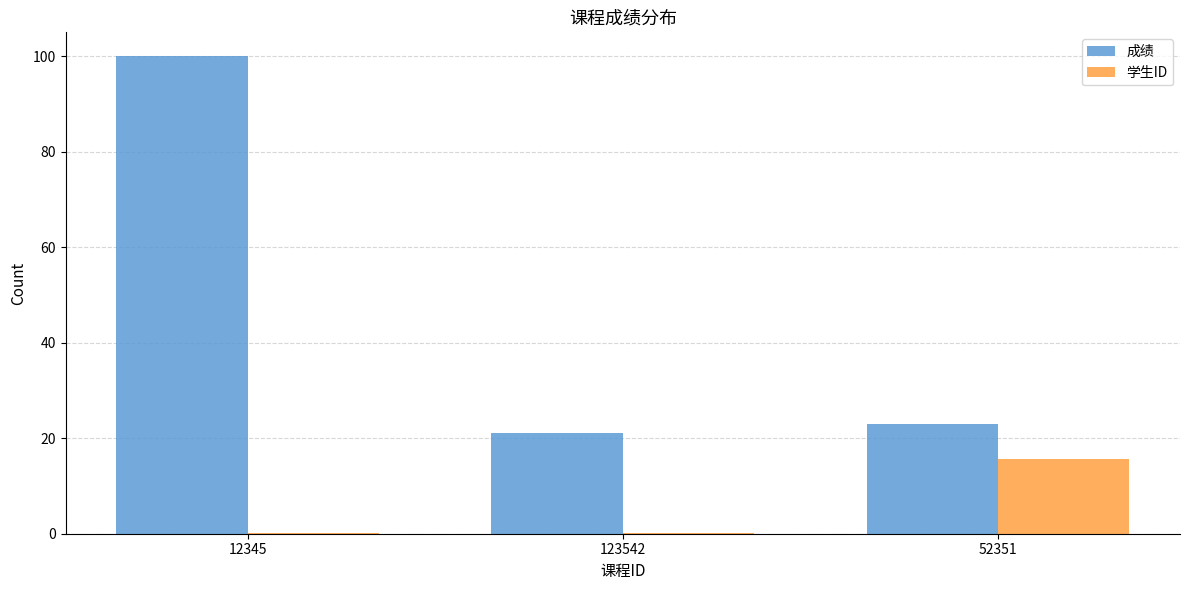

Reading left to right, extract all data points from this chart.

成绩: 12345=100.0	123542=21.0	52351=23.0
学生ID: 12345=0.1	123542=0.1	52351=15.6